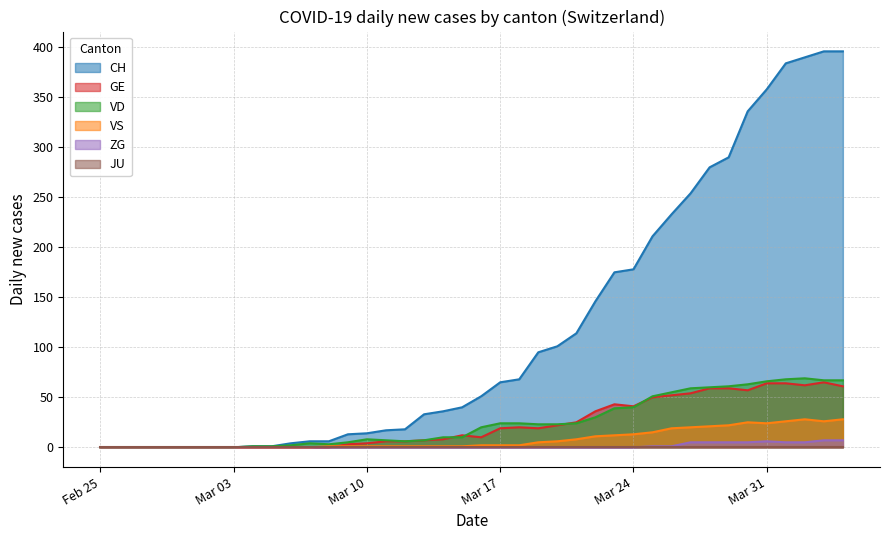

Which series has the largest total across all categories?

CH